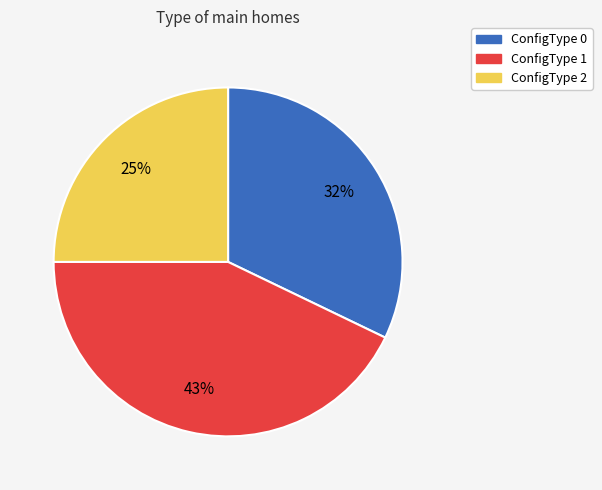

Is there a majority slice in this chart?

No